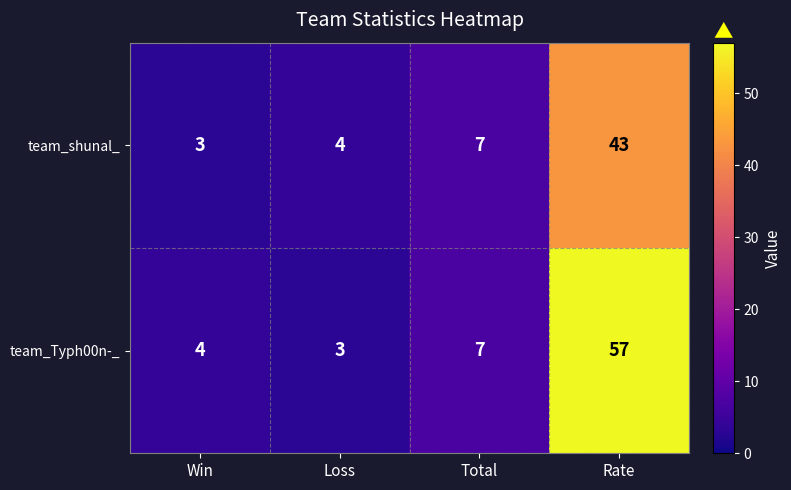

Which has a higher value, Total or Loss?

Total